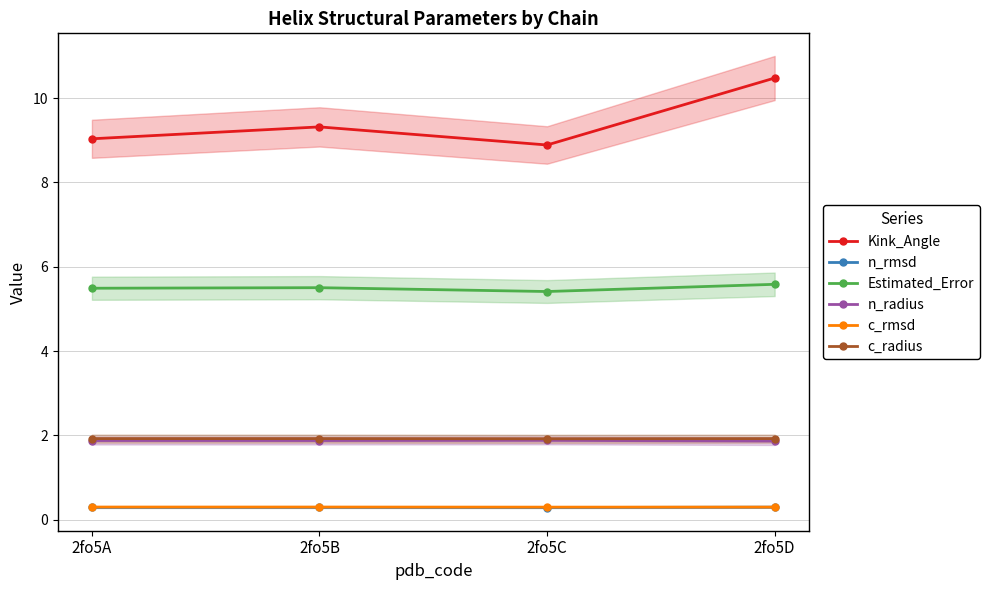

How many Estimated_Error values are between 5 and 6?

4